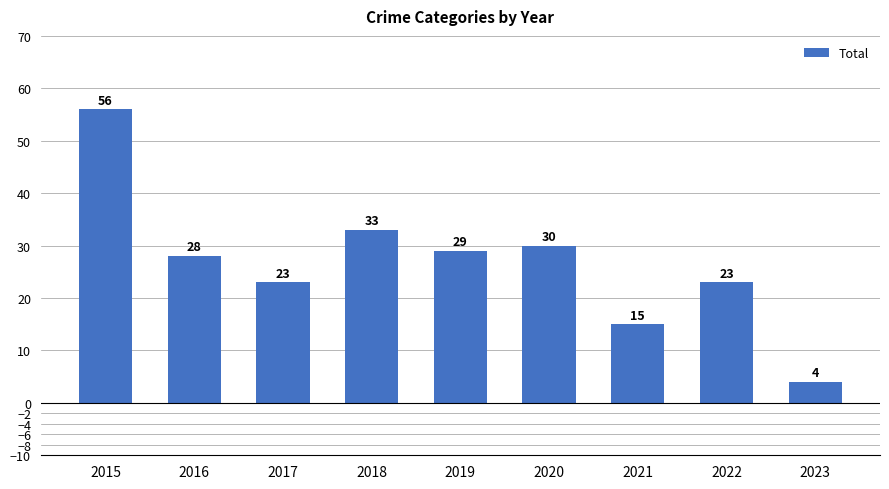

The chart shows a value of 18 at 2019. True or false?

False